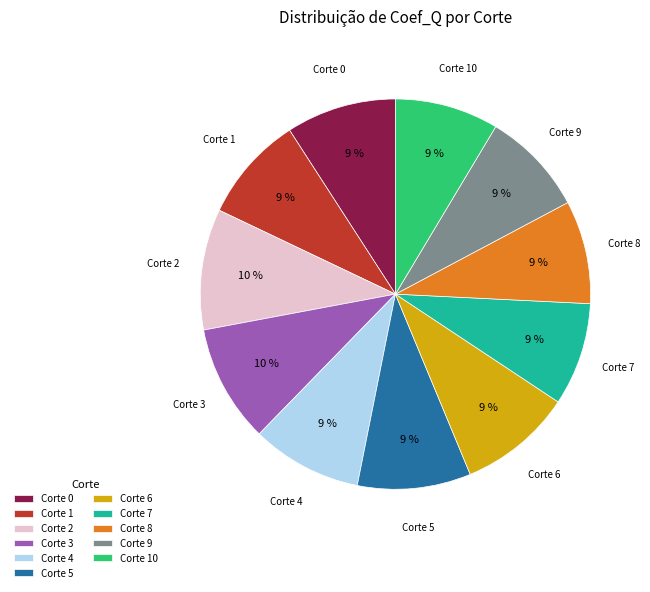

The Corte 4 slice represents 9% of the pie. True or false?

True